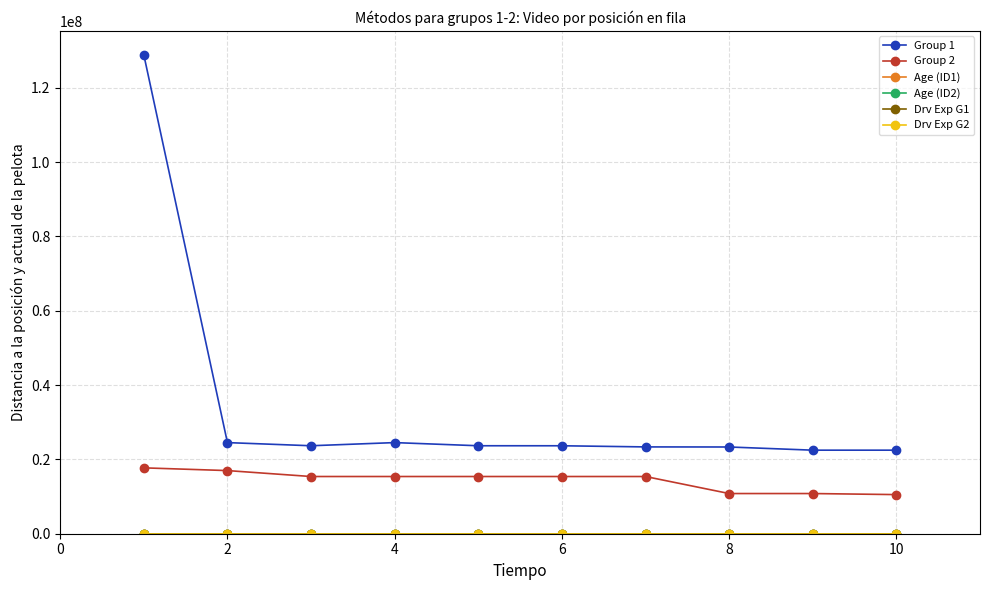

Which series has the largest total across all categories?

Group 1